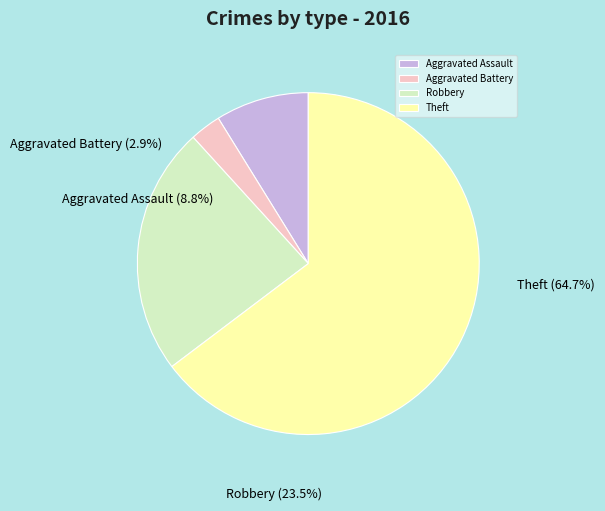

Which slice is the largest?

Theft